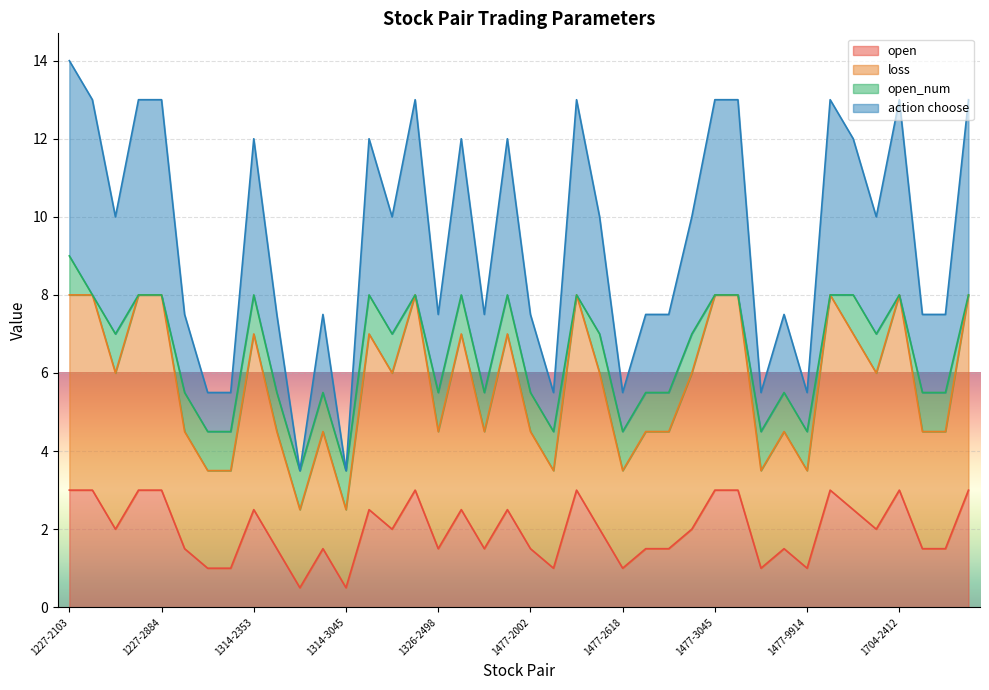

What is the sum of the action choose values at 1227-2103 and 1326-3481?

26.0